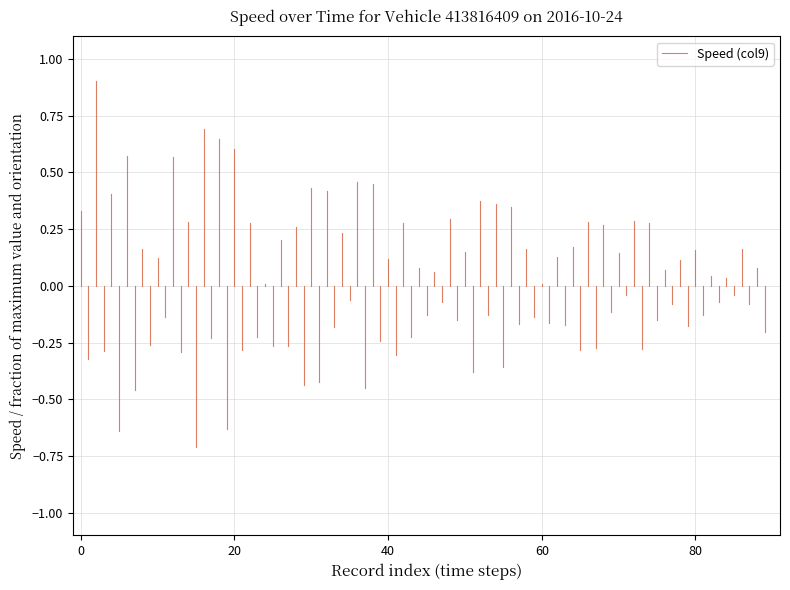

What is the change in value from −20 to 0?

+0.3